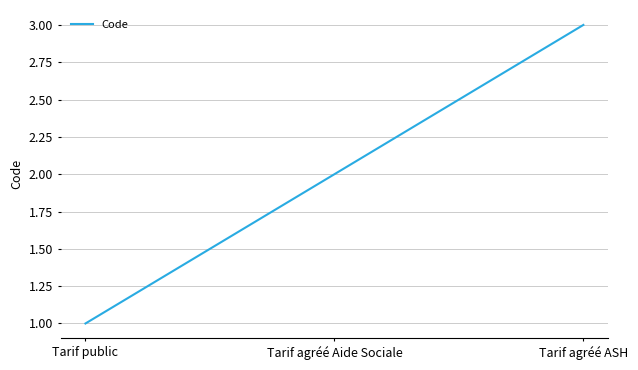

Between Tarif agréé ASH and Tarif public, which is larger?

Tarif agréé ASH